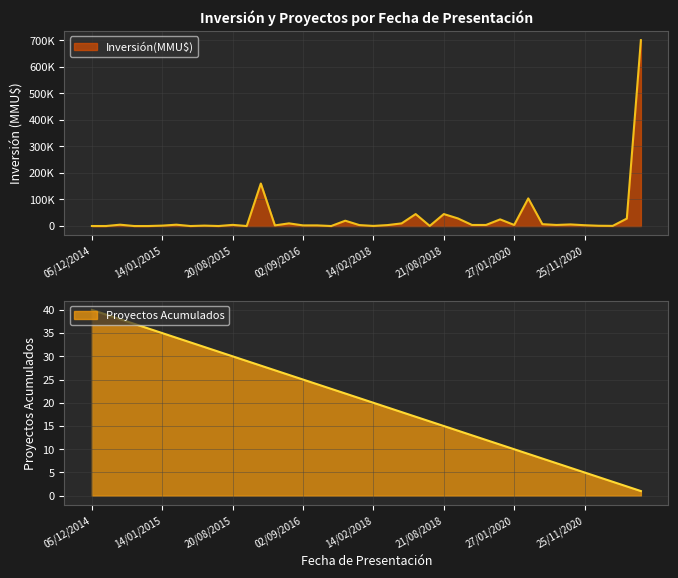

Does the chart display data point markers on the line(s)?

No